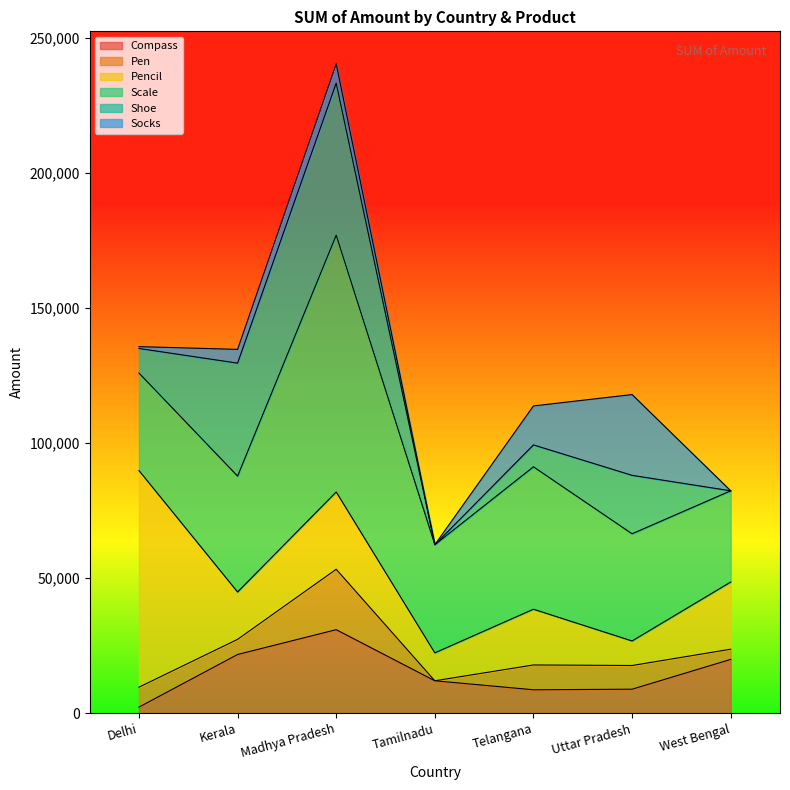

At which label does Compass reach its peak?

Madhya Pradesh